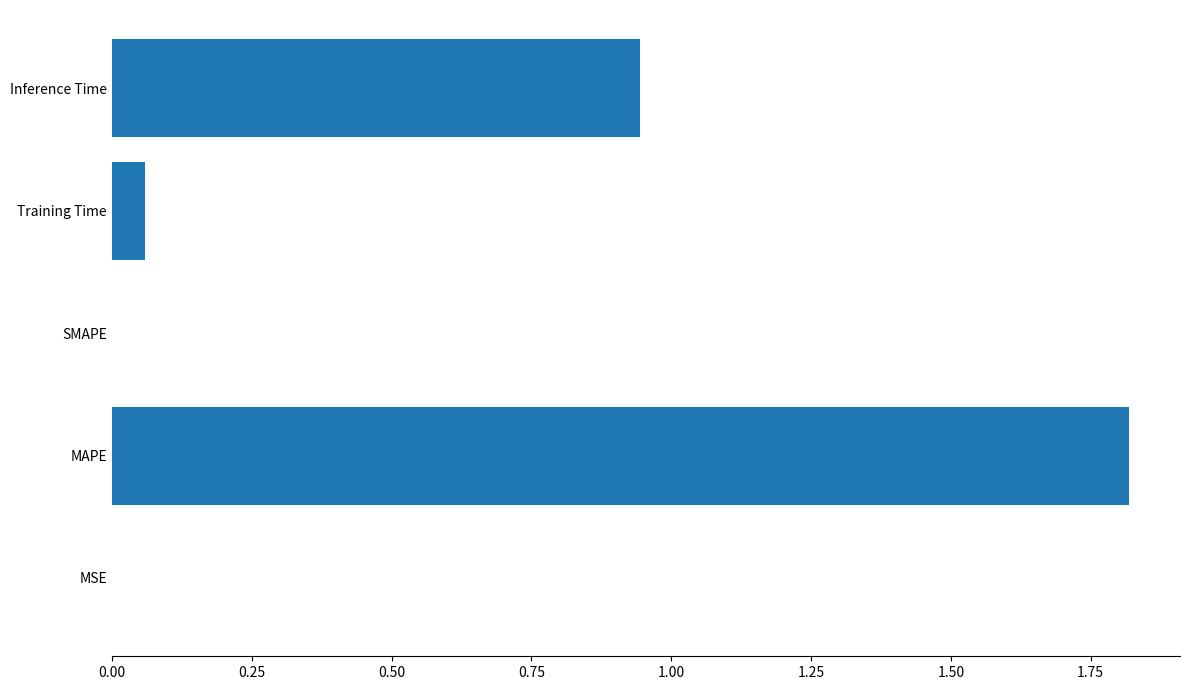

True or false: the data shows 1.6 at Inference Time.

False